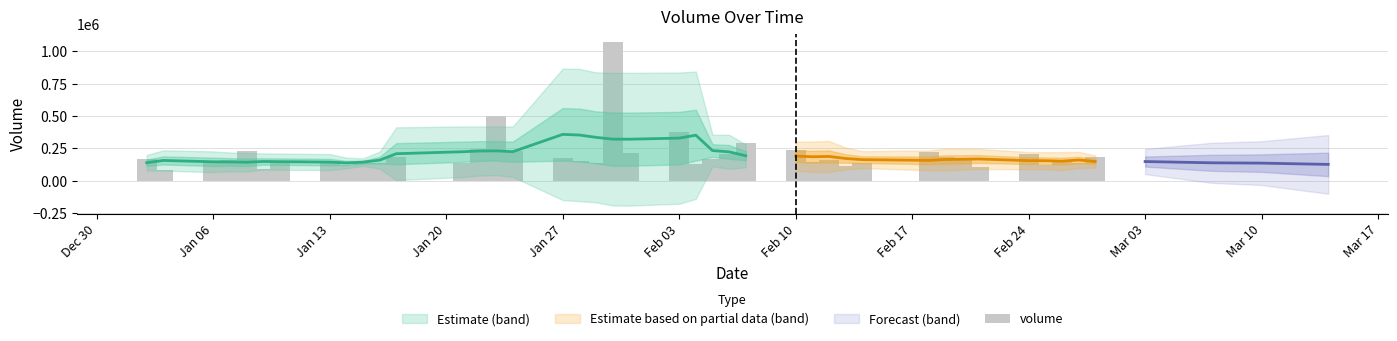

Are the bars horizontal?

No